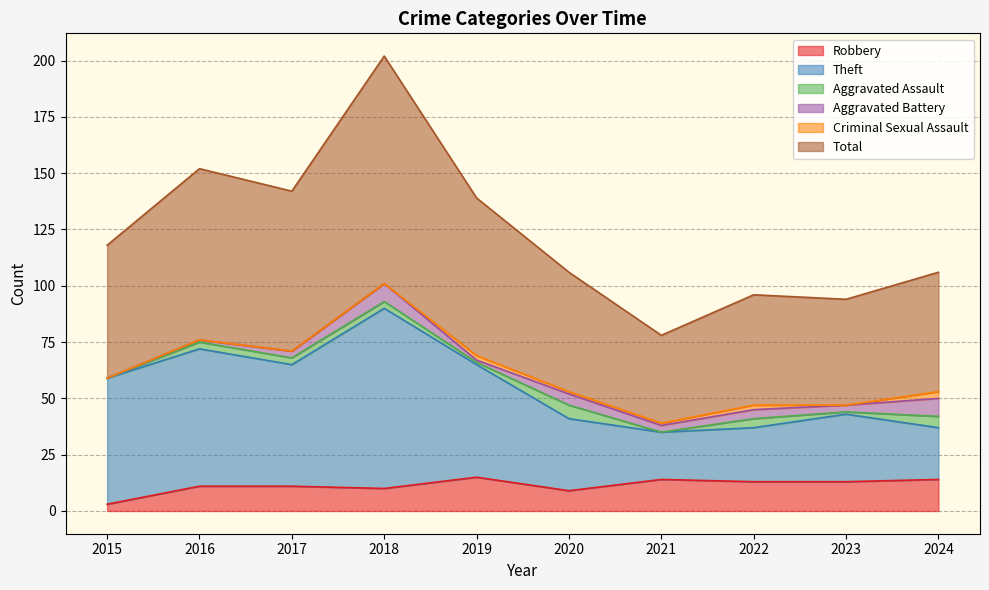

Which series has the widest spread of values?

Total